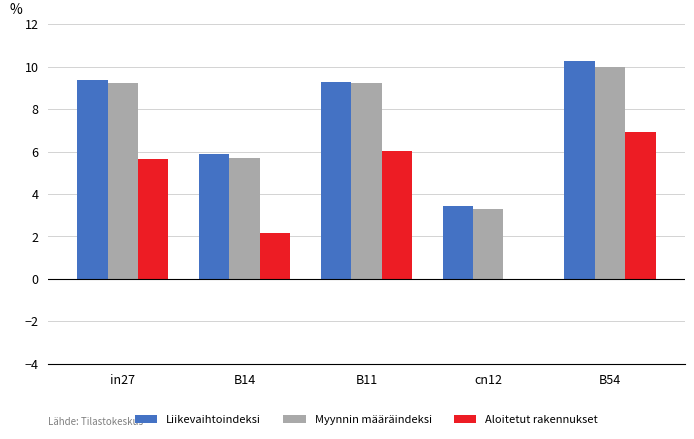

What is the sum of all Liikevaihtoindeksi values?

38.2